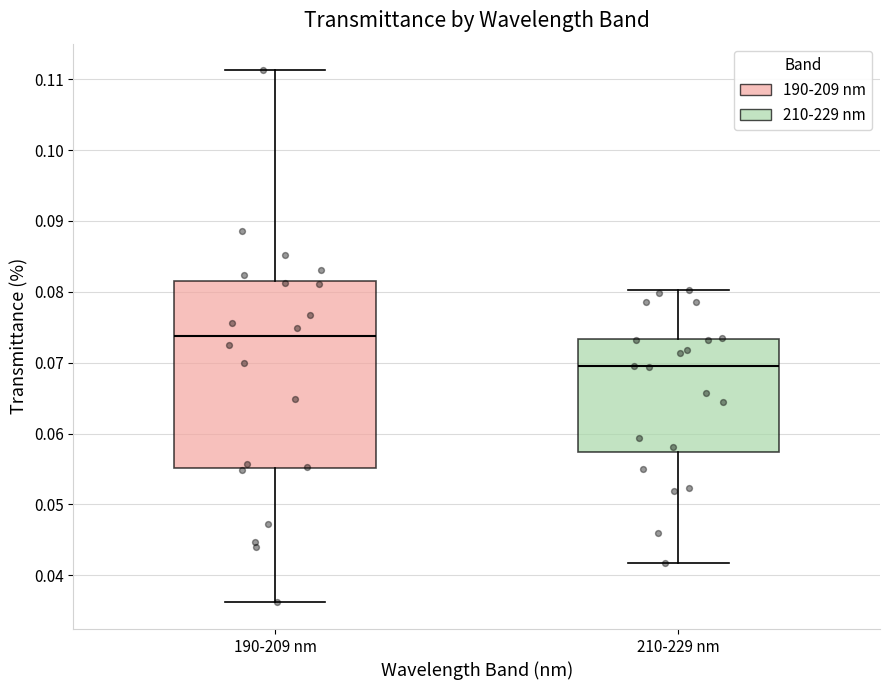

Reading left to right, read every box against the y-axis: the position of its median line, the range the box covers, and the ends of its whiskers. The values are not printed on the chart, so give them approximately, as read against the axis.

190-209 nm: median 0.074, box 0.055 to 0.082, whiskers 0.036 to 0.111
210-229 nm: median 0.070, box 0.057 to 0.073, whiskers 0.042 to 0.080